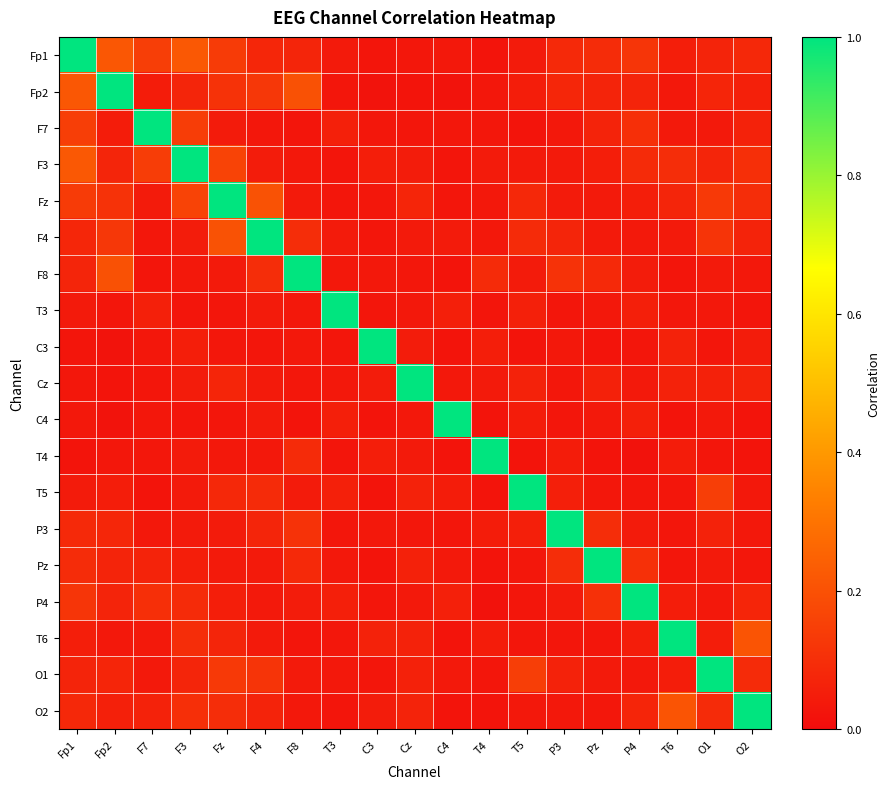

Reading right to left, extract all data points from this chart.

Fp1: O2=0.1	O1=0.1	T6=0.1	P4=0.1	Pz=0.1	P3=0.1	T5=0.0	T4=0.0	C4=0.0	Cz=0.0	C3=0.0	T3=0.0	F8=0.1	F4=0.1	Fz=0.1	F3=0.2	F7=0.1	Fp2=0.2	Fp1=1.0
Fp2: O2=0.1	O1=0.1	T6=0.0	P4=0.1	Pz=0.1	P3=0.1	T5=0.1	T4=0.0	C4=0.0	Cz=0.0	C3=0.0	T3=0.0	F8=0.2	F4=0.1	Fz=0.1	F3=0.1	F7=0.0	Fp2=1.0	Fp1=0.2
F7: O2=0.1	O1=0.0	T6=0.0	P4=0.1	Pz=0.1	P3=0.0	T5=0.0	T4=0.0	C4=0.0	Cz=0.0	C3=0.0	T3=0.1	F8=0.0	F4=0.0	Fz=0.0	F3=0.1	F7=1.0	Fp2=0.0	Fp1=0.1
F3: O2=0.1	O1=0.1	T6=0.1	P4=0.1	Pz=0.1	P3=0.0	T5=0.0	T4=0.0	C4=0.0	Cz=0.0	C3=0.1	T3=0.0	F8=0.0	F4=0.0	Fz=0.2	F3=1.0	F7=0.1	Fp2=0.1	Fp1=0.2
Fz: O2=0.1	O1=0.1	T6=0.1	P4=0.1	Pz=0.0	P3=0.0	T5=0.1	T4=0.0	C4=0.0	Cz=0.1	C3=0.0	T3=0.0	F8=0.0	F4=0.2	Fz=1.0	F3=0.2	F7=0.0	Fp2=0.1	Fp1=0.1
F4: O2=0.1	O1=0.1	T6=0.0	P4=0.0	Pz=0.0	P3=0.1	T5=0.1	T4=0.0	C4=0.0	Cz=0.0	C3=0.0	T3=0.0	F8=0.1	F4=1.0	Fz=0.2	F3=0.0	F7=0.0	Fp2=0.1	Fp1=0.1
F8: O2=0.0	O1=0.0	T6=0.0	P4=0.0	Pz=0.1	P3=0.1	T5=0.0	T4=0.1	C4=0.0	Cz=0.0	C3=0.0	T3=0.0	F8=1.0	F4=0.1	Fz=0.0	F3=0.0	F7=0.0	Fp2=0.2	Fp1=0.1
T3: O2=0.0	O1=0.0	T6=0.0	P4=0.1	Pz=0.0	P3=0.0	T5=0.1	T4=0.0	C4=0.1	Cz=0.0	C3=0.0	T3=1.0	F8=0.0	F4=0.0	Fz=0.0	F3=0.0	F7=0.1	Fp2=0.0	Fp1=0.0
C3: O2=0.0	O1=0.0	T6=0.1	P4=0.0	Pz=0.0	P3=0.0	T5=0.0	T4=0.1	C4=0.0	Cz=0.0	C3=1.0	T3=0.0	F8=0.0	F4=0.0	Fz=0.0	F3=0.1	F7=0.0	Fp2=0.0	Fp1=0.0
Cz: O2=0.1	O1=0.1	T6=0.1	P4=0.0	Pz=0.1	P3=0.0	T5=0.1	T4=0.0	C4=0.0	Cz=1.0	C3=0.0	T3=0.0	F8=0.0	F4=0.0	Fz=0.1	F3=0.0	F7=0.0	Fp2=0.0	Fp1=0.0
C4: O2=0.0	O1=0.0	T6=0.0	P4=0.1	Pz=0.0	P3=0.0	T5=0.0	T4=0.0	C4=1.0	Cz=0.0	C3=0.0	T3=0.1	F8=0.0	F4=0.0	Fz=0.0	F3=0.0	F7=0.0	Fp2=0.0	Fp1=0.0
T4: O2=0.0	O1=0.0	T6=0.0	P4=0.0	Pz=0.0	P3=0.0	T5=0.0	T4=1.0	C4=0.0	Cz=0.0	C3=0.1	T3=0.0	F8=0.1	F4=0.0	Fz=0.0	F3=0.0	F7=0.0	Fp2=0.0	Fp1=0.0
T5: O2=0.0	O1=0.1	T6=0.0	P4=0.0	Pz=0.0	P3=0.1	T5=1.0	T4=0.0	C4=0.0	Cz=0.1	C3=0.0	T3=0.1	F8=0.0	F4=0.1	Fz=0.1	F3=0.0	F7=0.0	Fp2=0.1	Fp1=0.0
P3: O2=0.0	O1=0.1	T6=0.0	P4=0.0	Pz=0.1	P3=1.0	T5=0.1	T4=0.0	C4=0.0	Cz=0.0	C3=0.0	T3=0.0	F8=0.1	F4=0.1	Fz=0.0	F3=0.0	F7=0.0	Fp2=0.1	Fp1=0.1
Pz: O2=0.0	O1=0.0	T6=0.0	P4=0.1	Pz=1.0	P3=0.1	T5=0.0	T4=0.0	C4=0.0	Cz=0.1	C3=0.0	T3=0.0	F8=0.1	F4=0.0	Fz=0.0	F3=0.1	F7=0.1	Fp2=0.1	Fp1=0.1
P4: O2=0.1	O1=0.0	T6=0.0	P4=1.0	Pz=0.1	P3=0.0	T5=0.0	T4=0.0	C4=0.1	Cz=0.0	C3=0.0	T3=0.1	F8=0.0	F4=0.0	Fz=0.1	F3=0.1	F7=0.1	Fp2=0.1	Fp1=0.1
T6: O2=0.2	O1=0.1	T6=1.0	P4=0.0	Pz=0.0	P3=0.0	T5=0.0	T4=0.0	C4=0.0	Cz=0.1	C3=0.1	T3=0.0	F8=0.0	F4=0.0	Fz=0.1	F3=0.1	F7=0.0	Fp2=0.0	Fp1=0.1
O1: O2=0.1	O1=1.0	T6=0.1	P4=0.0	Pz=0.0	P3=0.1	T5=0.1	T4=0.0	C4=0.0	Cz=0.1	C3=0.0	T3=0.0	F8=0.0	F4=0.1	Fz=0.1	F3=0.1	F7=0.0	Fp2=0.1	Fp1=0.1
O2: O2=1.0	O1=0.1	T6=0.2	P4=0.1	Pz=0.0	P3=0.0	T5=0.0	T4=0.0	C4=0.0	Cz=0.1	C3=0.0	T3=0.0	F8=0.0	F4=0.1	Fz=0.1	F3=0.1	F7=0.1	Fp2=0.1	Fp1=0.1